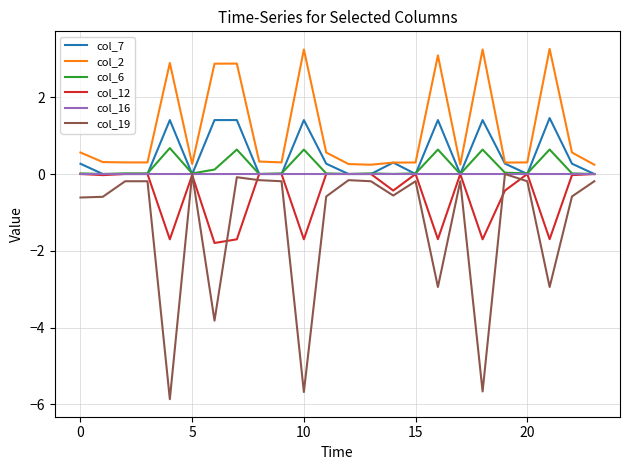

Which series has the largest total across all categories?

col_2